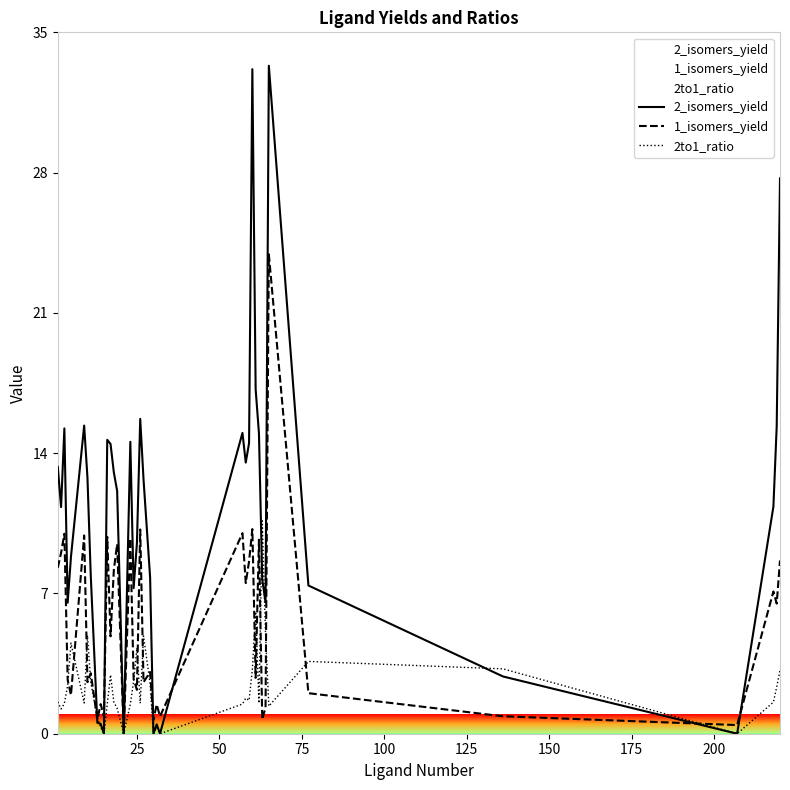

Which series ends up on top after the final intersection of 1_isomers_yield and 2_isomers_yield?

2_isomers_yield